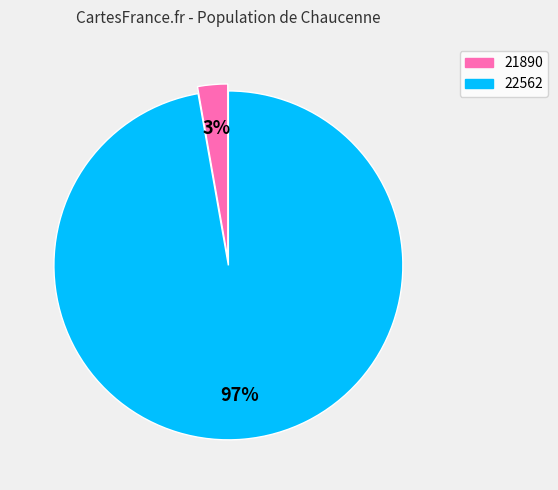

To the nearest percent, what is the difference between the largest and smallest slice percentages?

94%